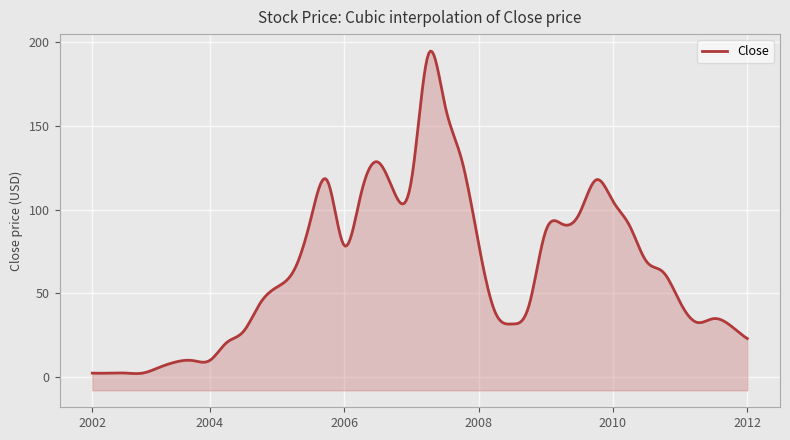

Is it true that the value at 2009-08 is 148.1?

False